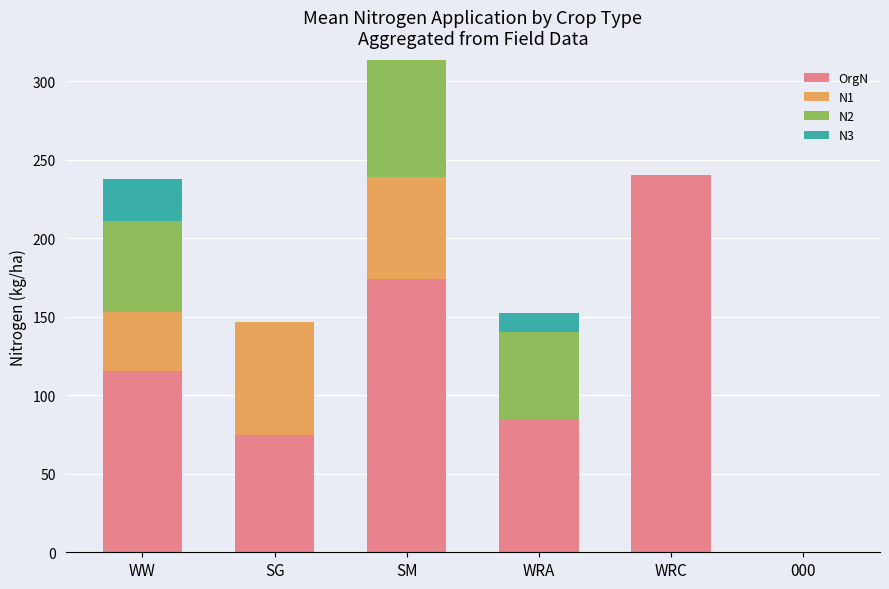

Reading left to right, what are the values for OrgN?

WW=115.3	SG=74.9	SM=173.9	WRA=84.8	WRC=240.0	000=0.0